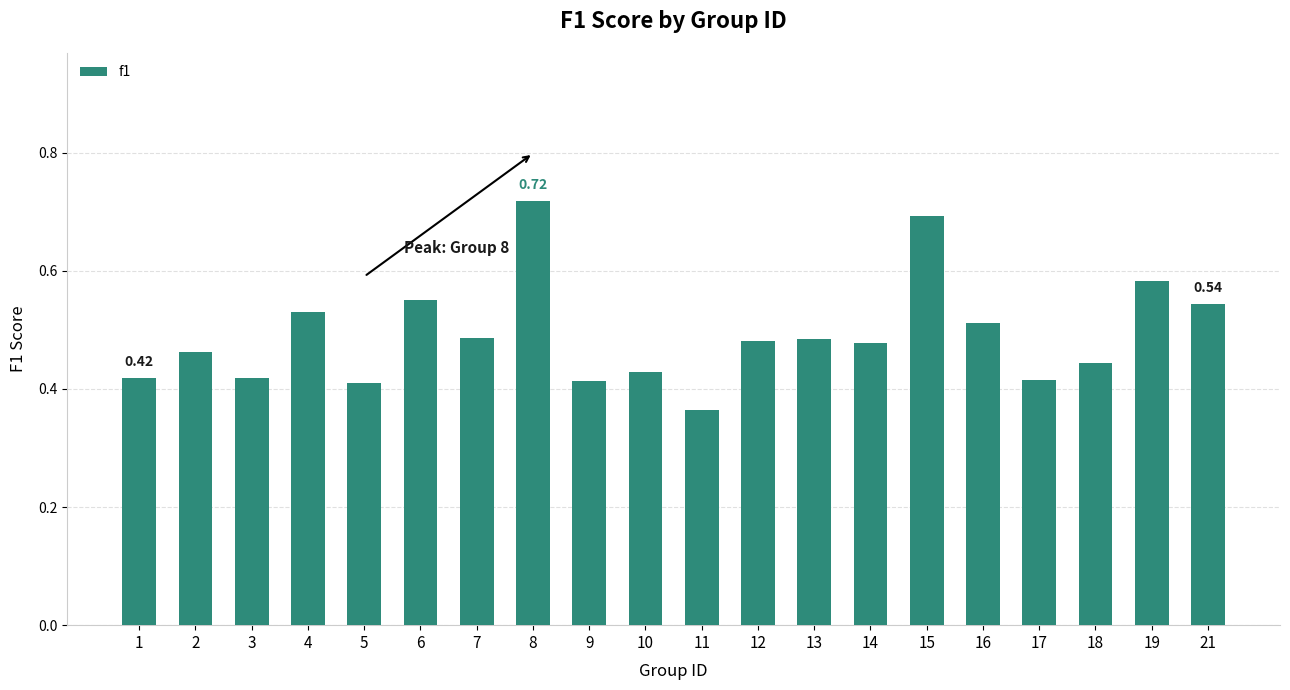

Between 14 and 1, which is larger?

14